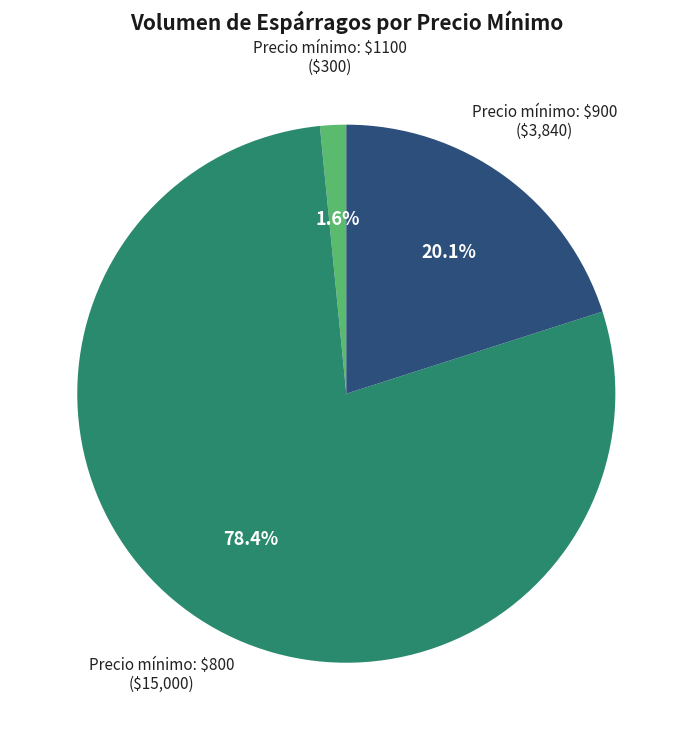

Is there any slice that represents more than half of the pie?

Yes